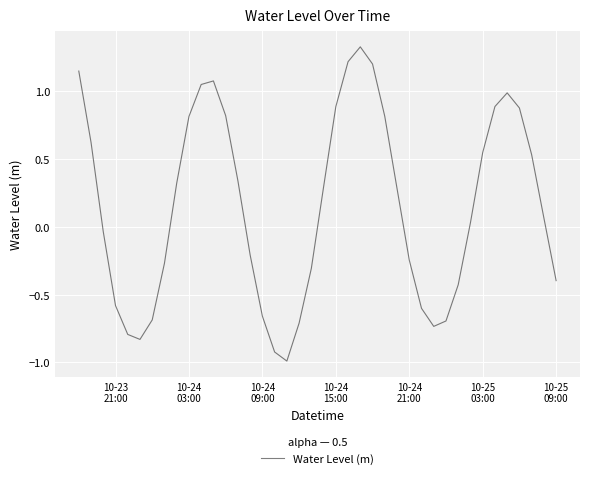

What is the minimum value shown in the chart?

-1.0